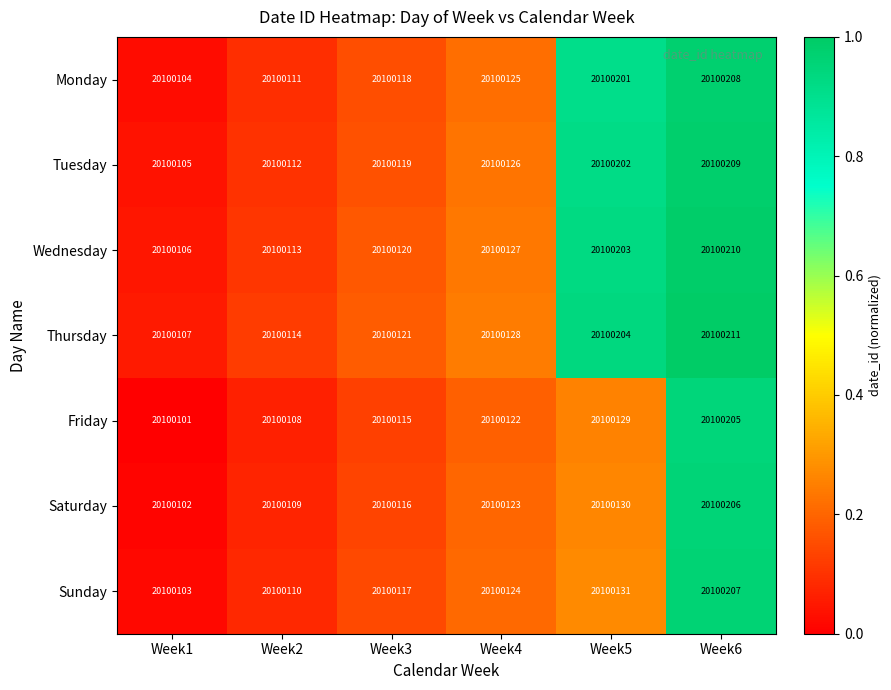

What is the minimum value shown in the chart?

20100101